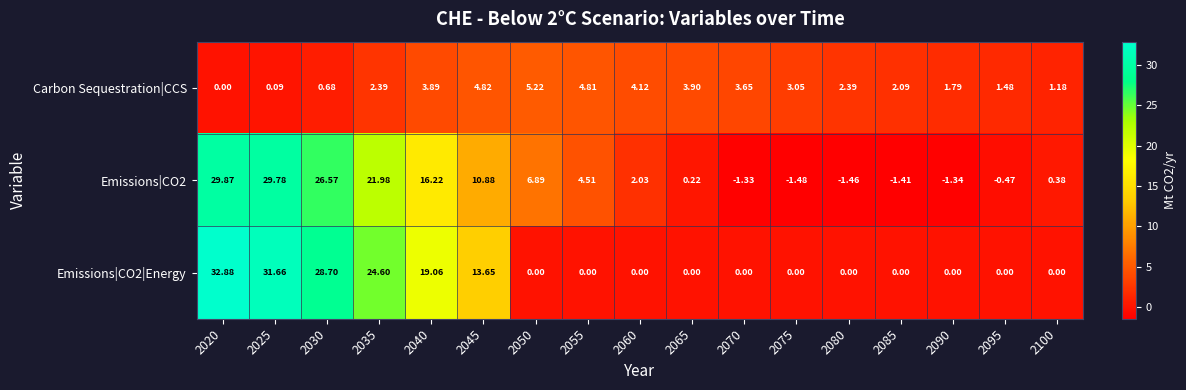

Is the value of Carbon Sequestration|CCS at 2095 greater than the value of Emissions|CO2 at 2090?

Yes